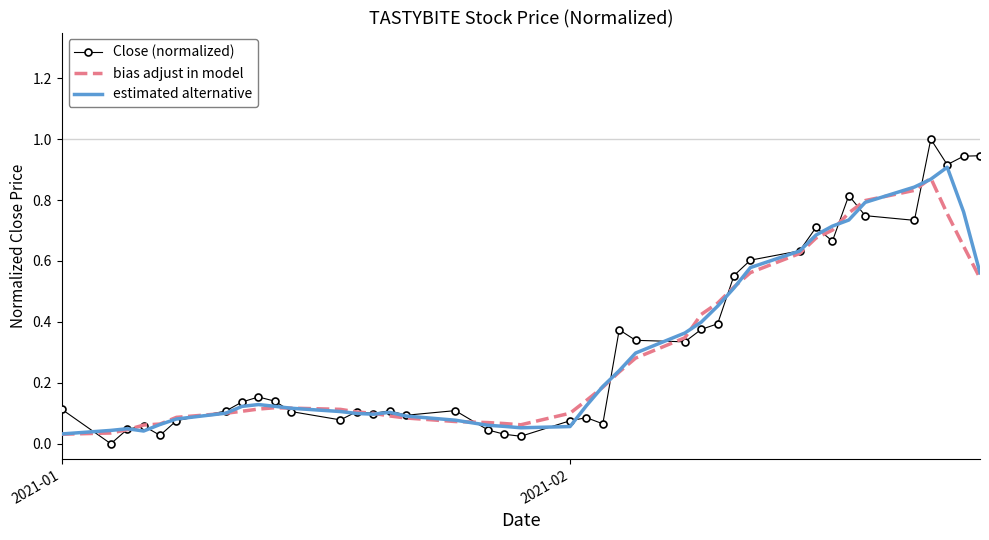

Which series has the widest spread of values?

Close (normalized)